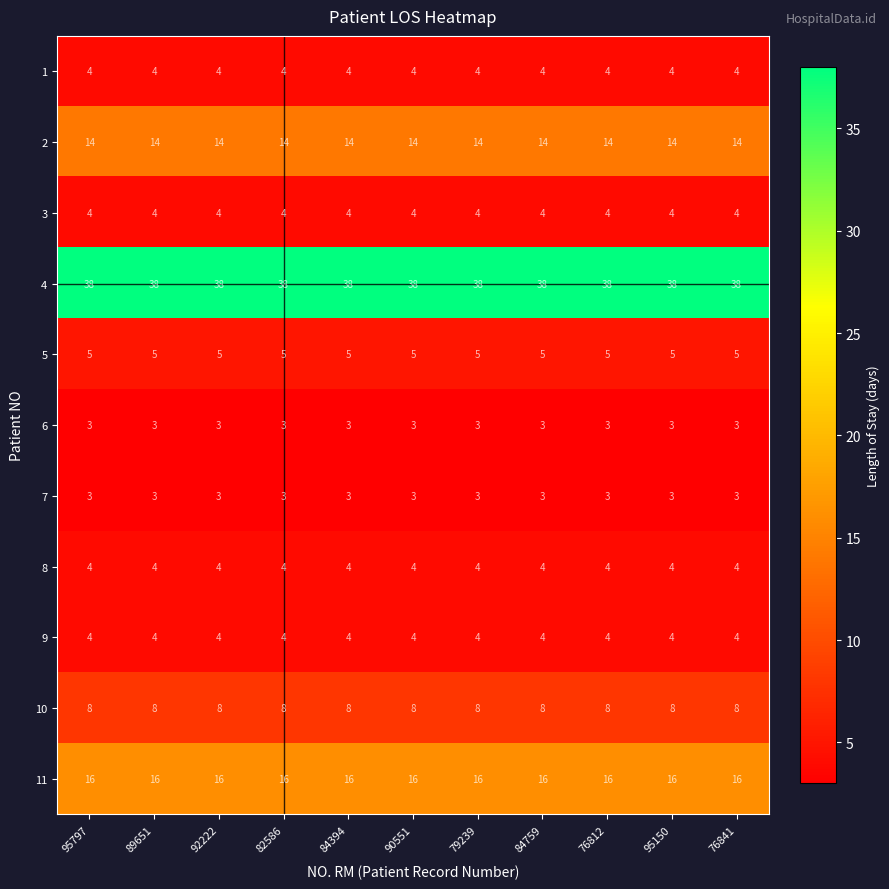

What is the maximum value shown in the chart?

38